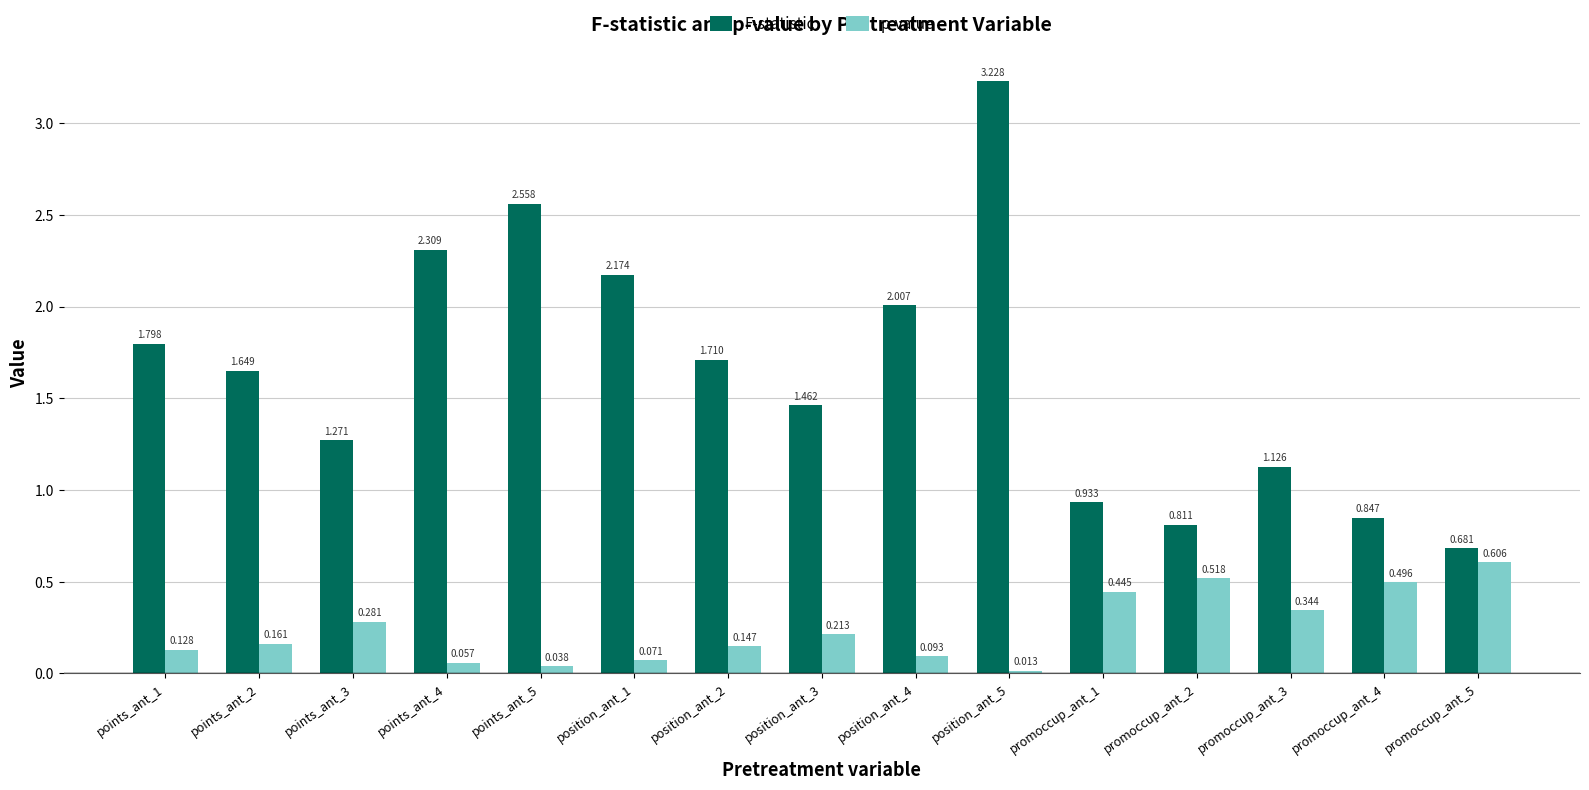

Rank the series by their maximum value, from highest to lowest.

F-statistic, p-value